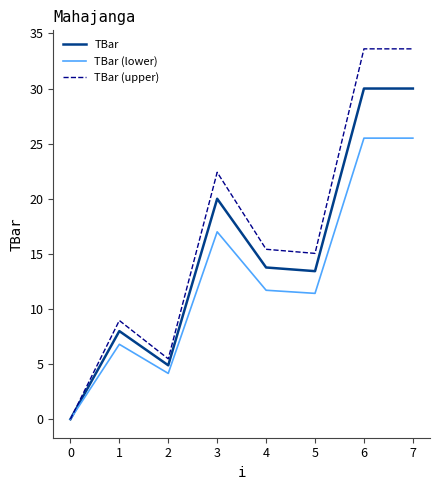

What is the average value of the TBar (lower) series?

12.8